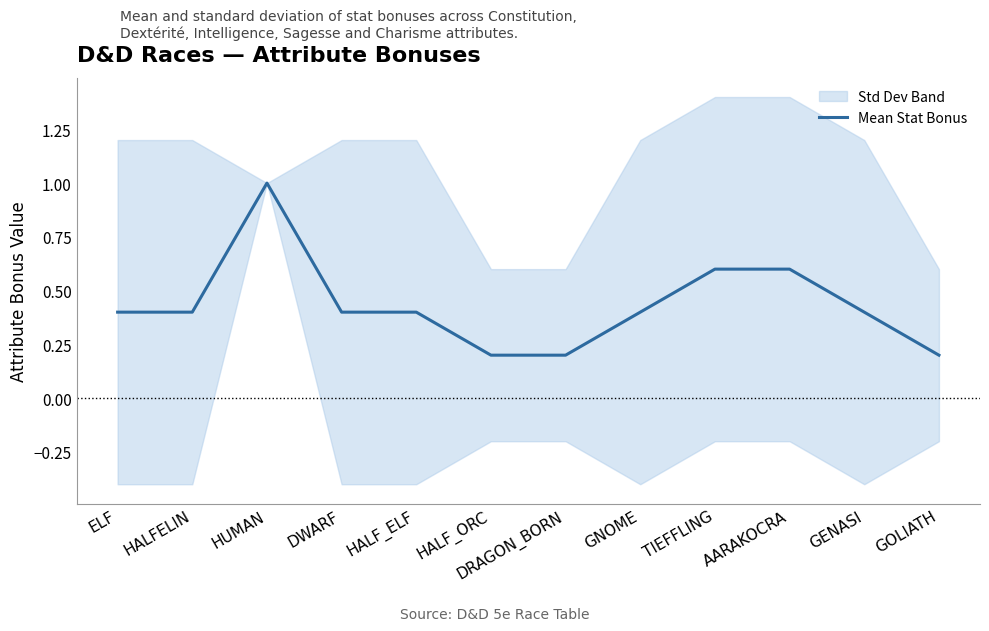

Count the number of categories in the chart.

12